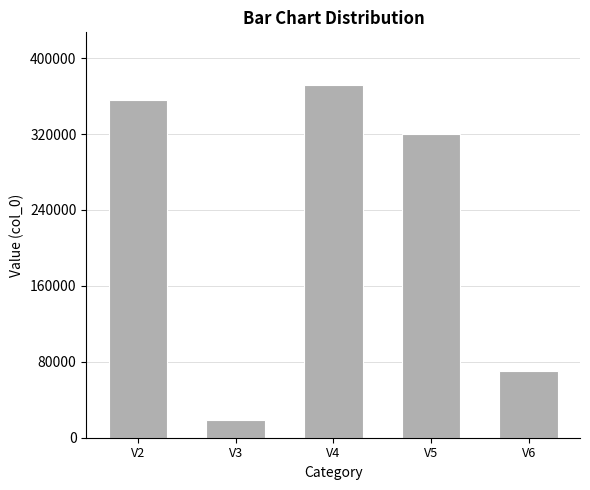

What is the minimum value shown in the chart?

18365